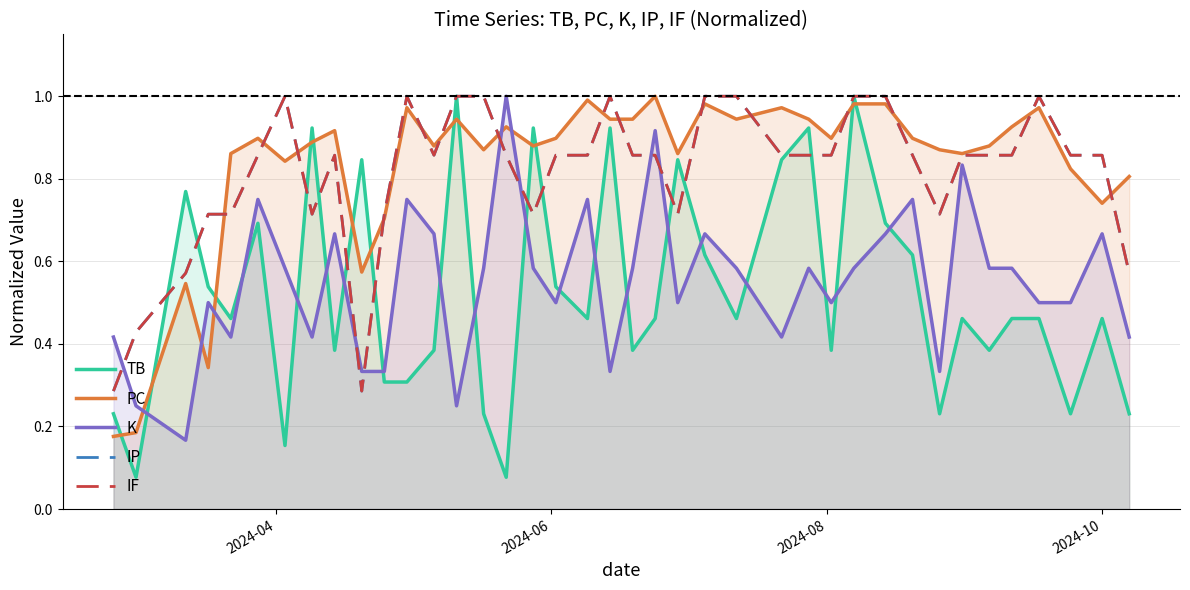

Does the chart display data point markers on the line(s)?

No